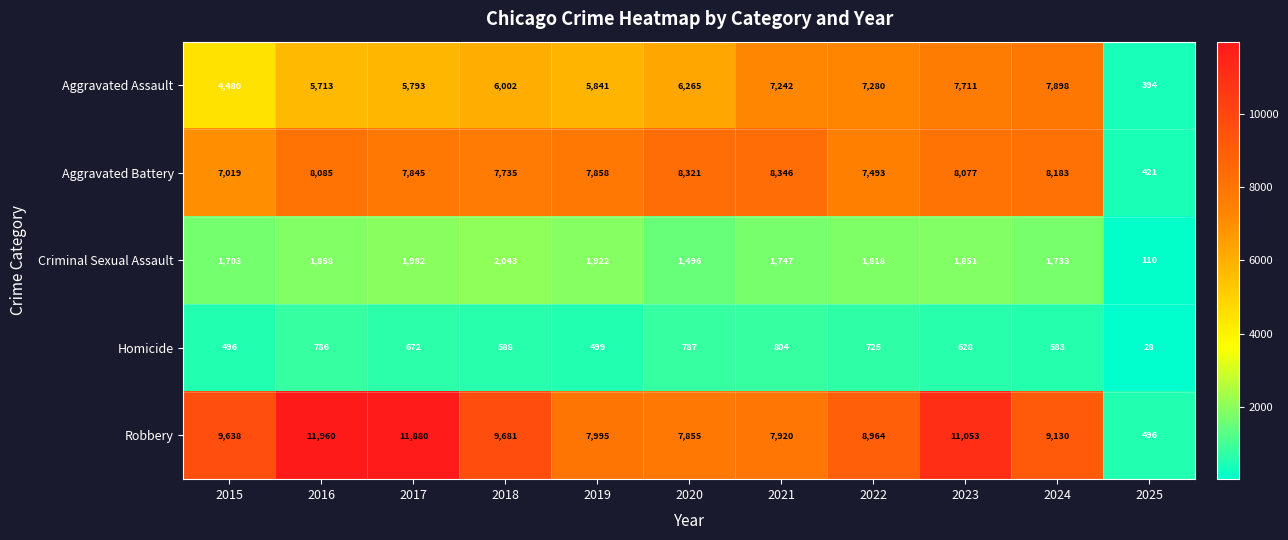

Which category has the lowest value across all series?

2025